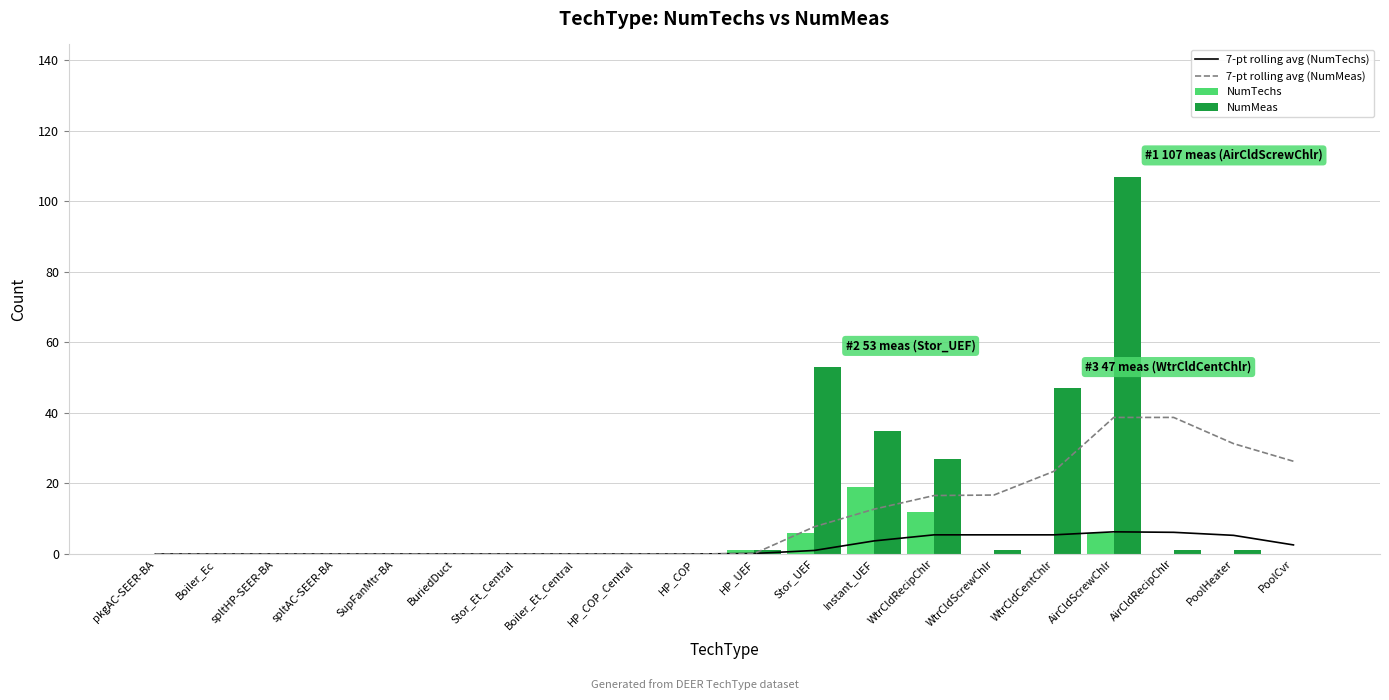

Where is 7-pt rolling avg (NumMeas) nearest to the value 19?

WtrCldScrewChlr